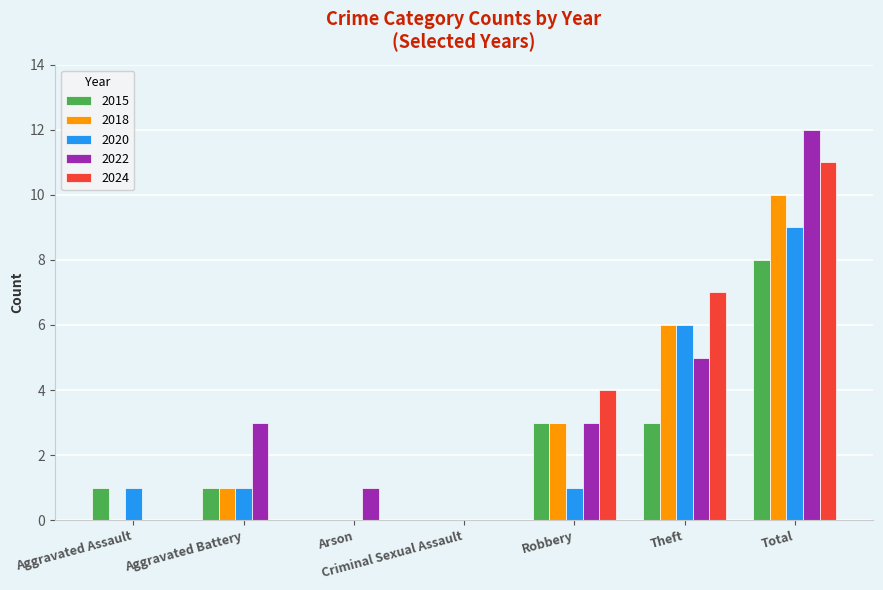

Count the 2020 values in the range 0 to 6.

6